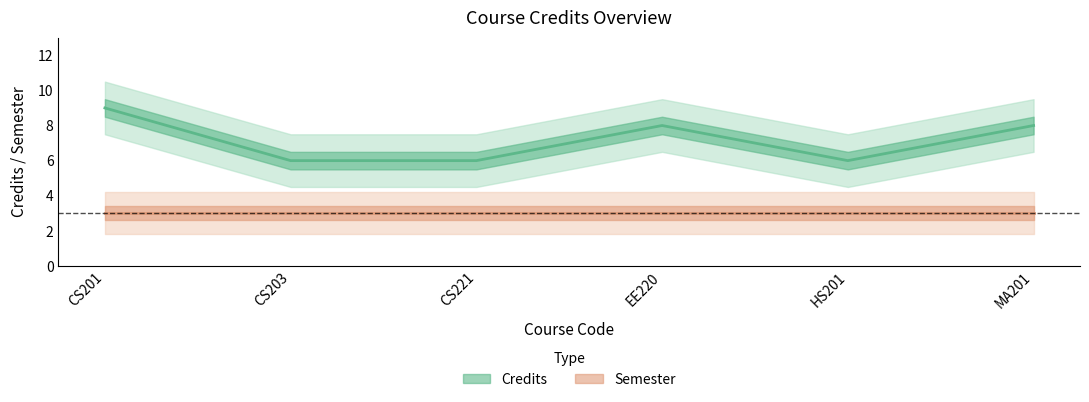

List the labels in order of value, smallest first.

CS203, CS221, HS201, EE220, MA201, CS201